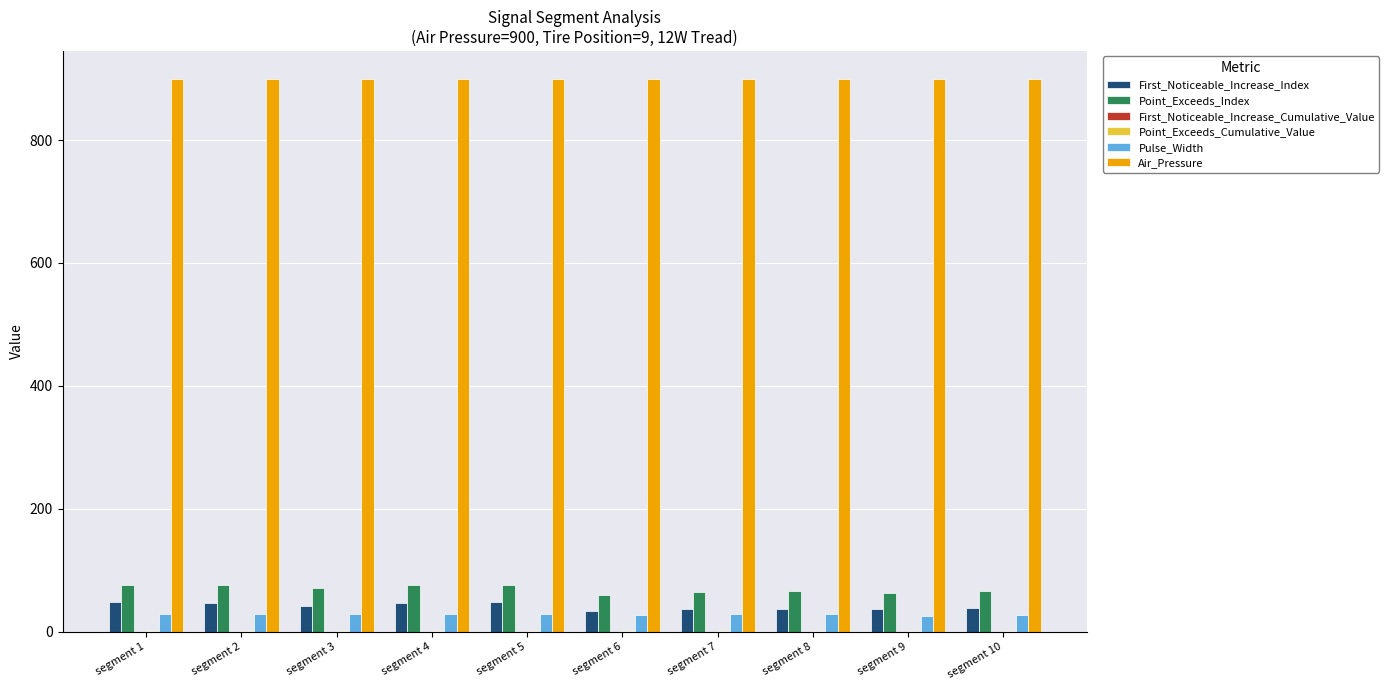

What is the maximum value for First_Noticeable_Increase_Index?

48.0